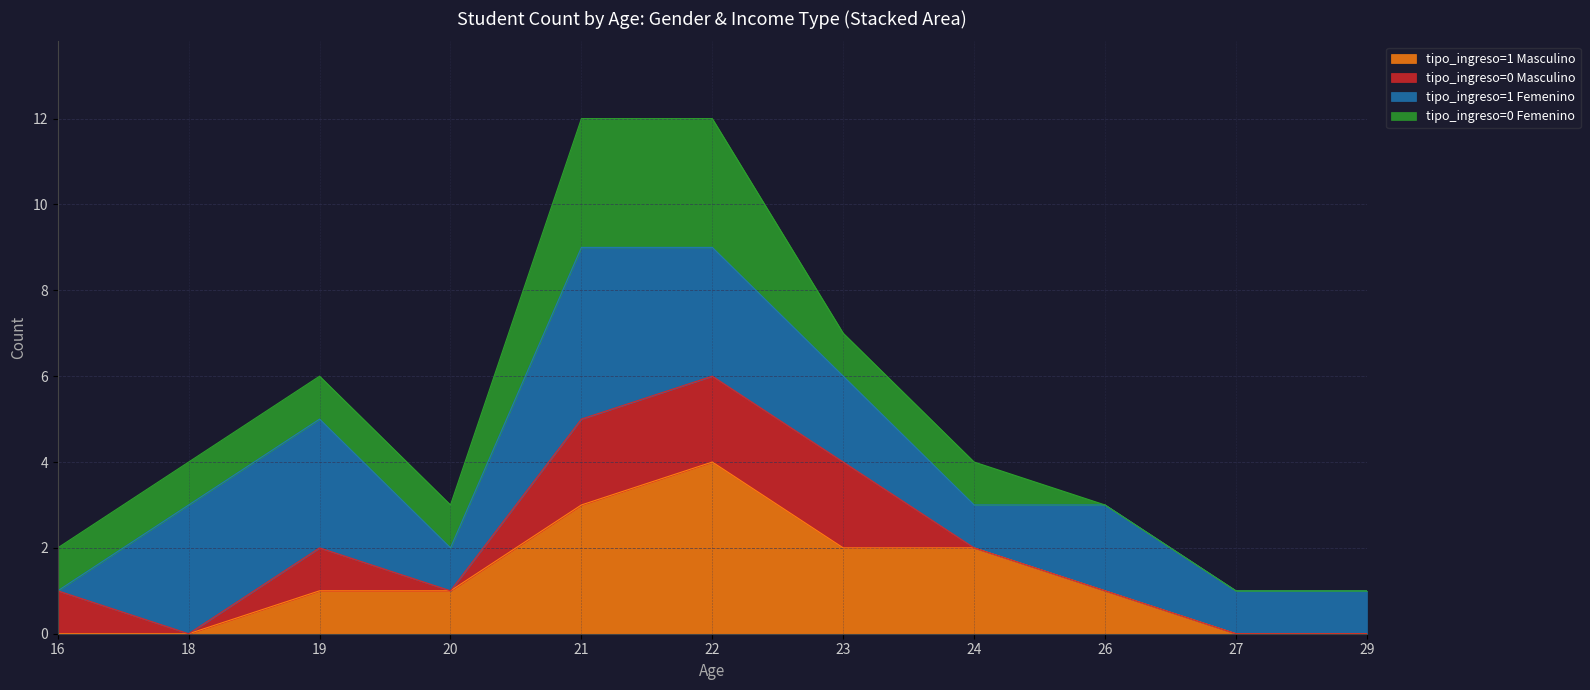

Which has a higher value, 23 or 16?

23